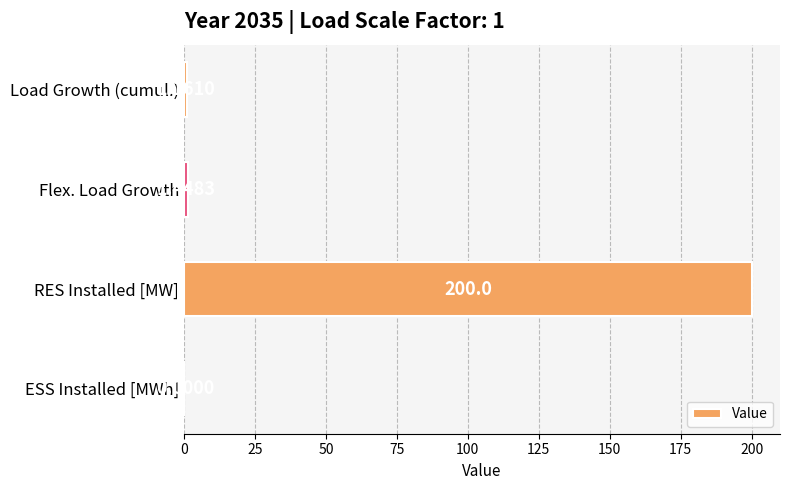

Between ESS Installed [MWh] and Flex. Load Growth, which is larger?

Flex. Load Growth